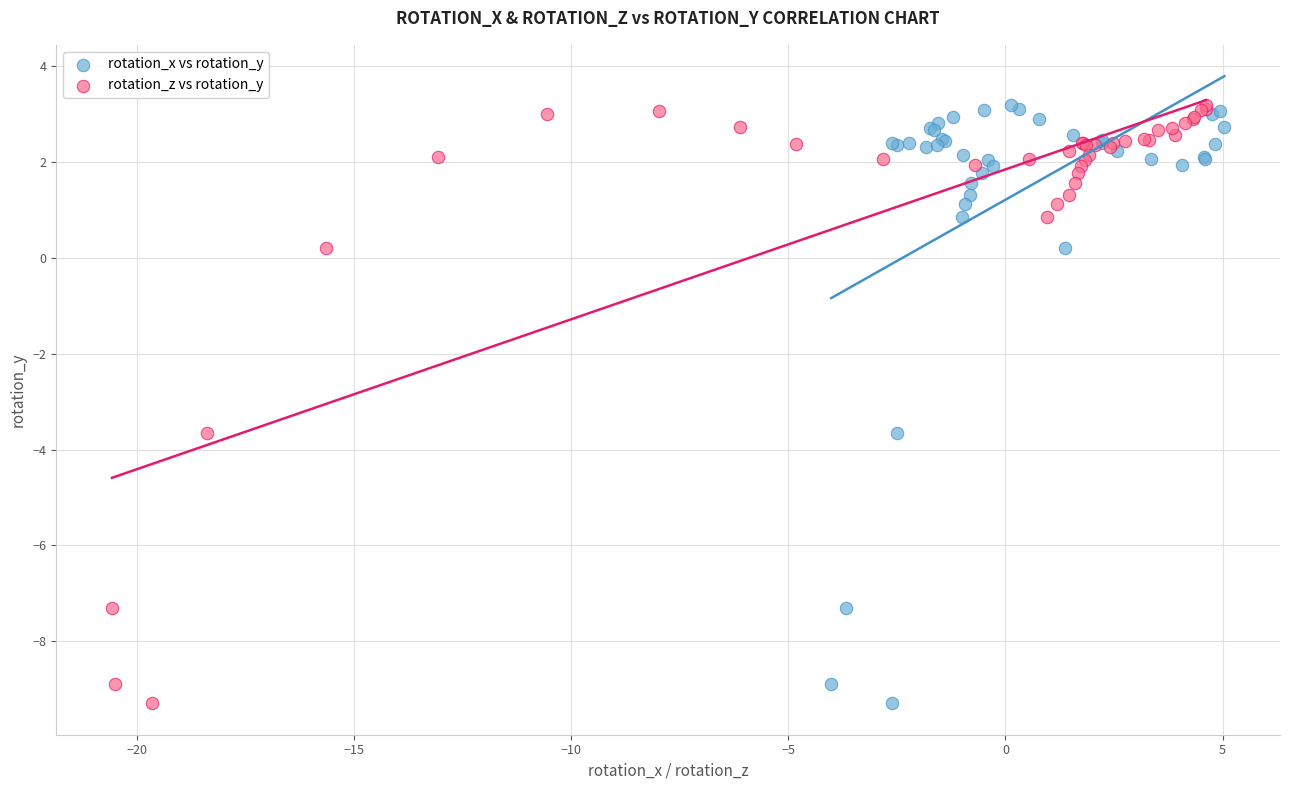

What are all the series names shown in the legend?

rotation_x vs rotation_y, rotation_z vs rotation_y